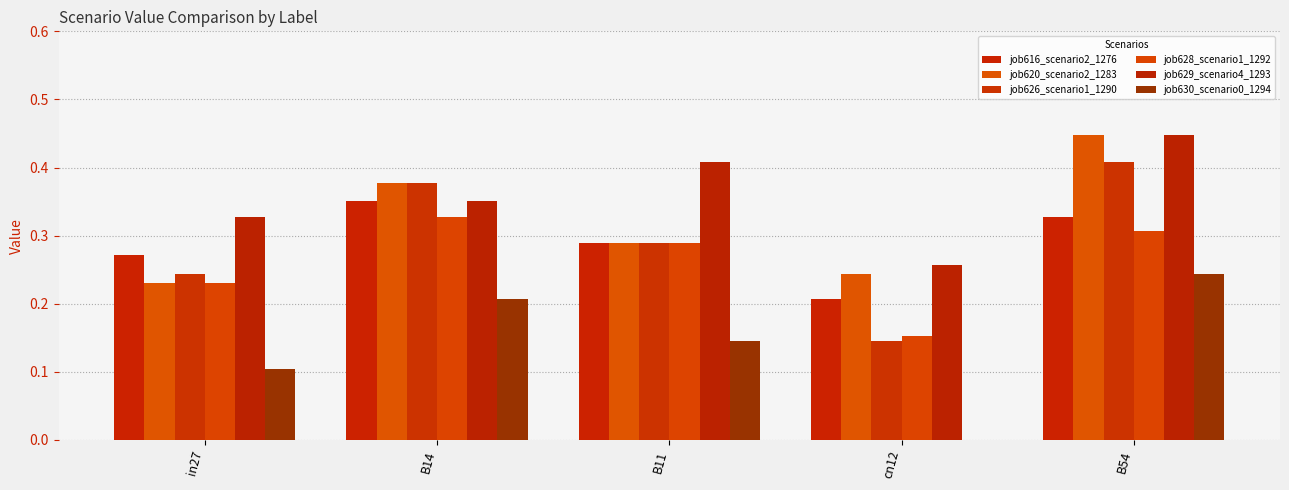

List the series in order of their peak value, highest first.

job620_scenario2_1283, job629_scenario4_1293, job626_scenario1_1290, job616_scenario2_1276, job628_scenario1_1292, job630_scenario0_1294